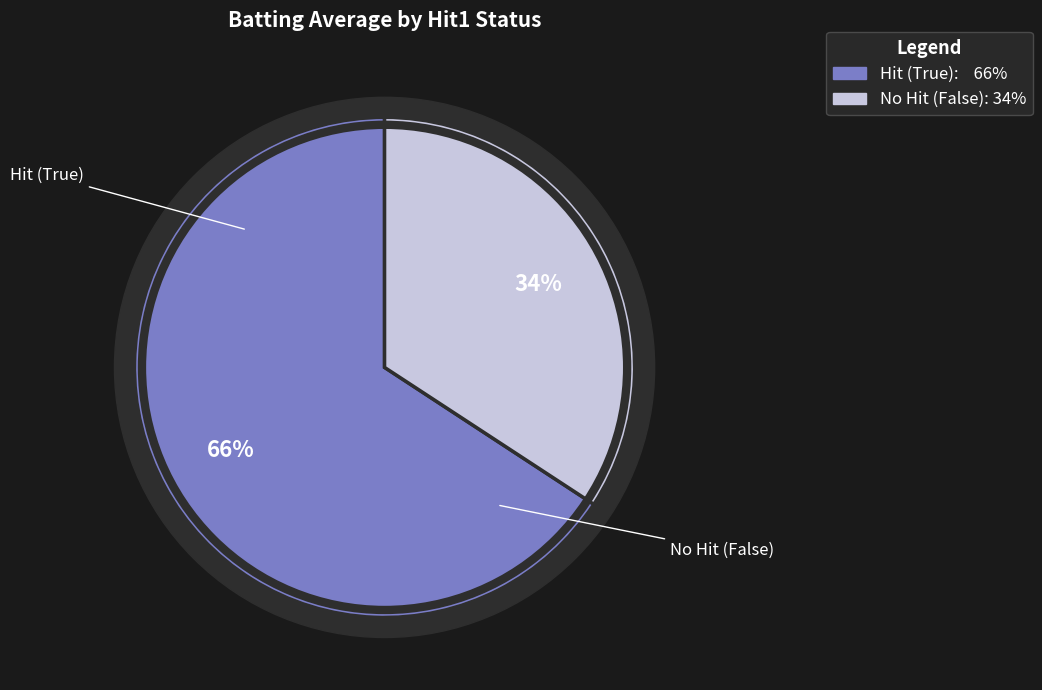

Between False and True, which is larger?

True